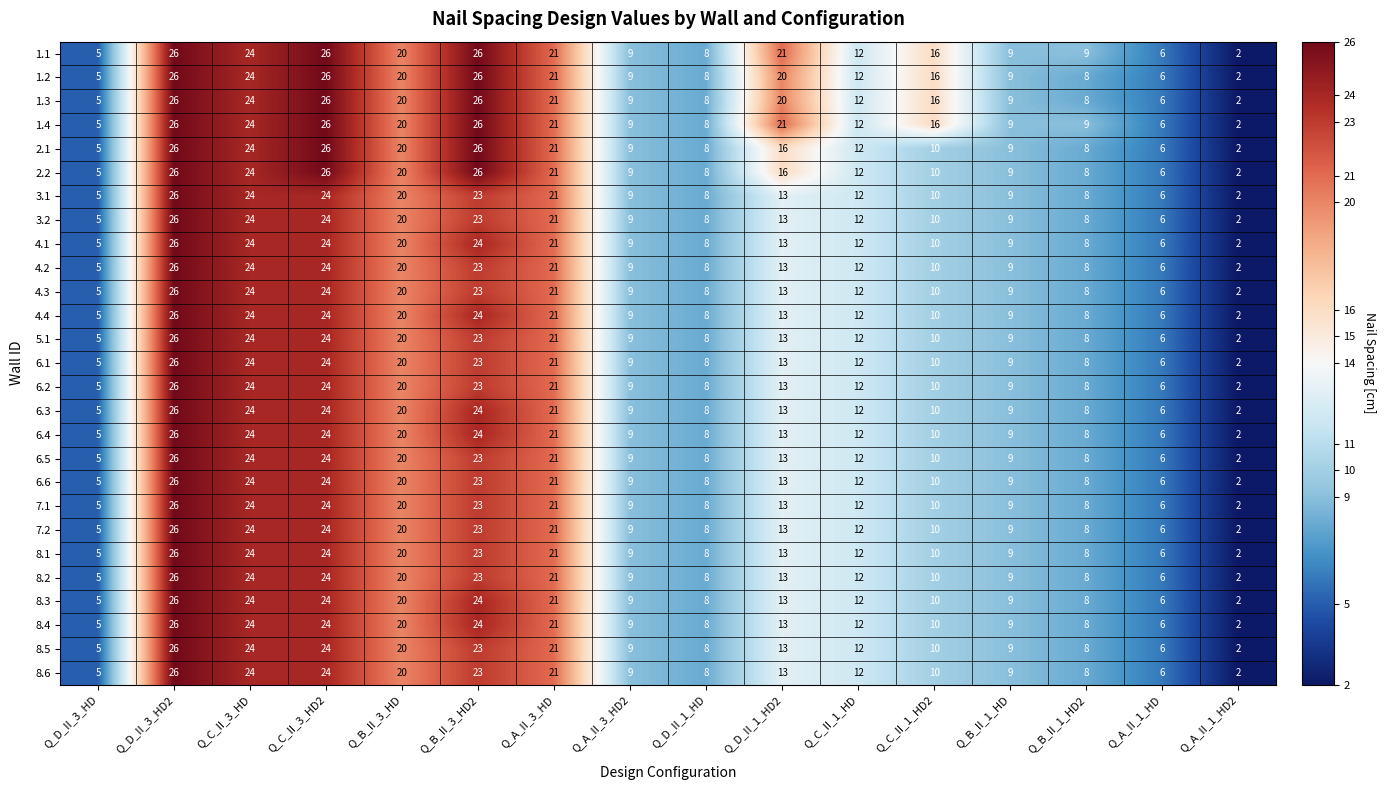

How many categories are shown in the chart?

16